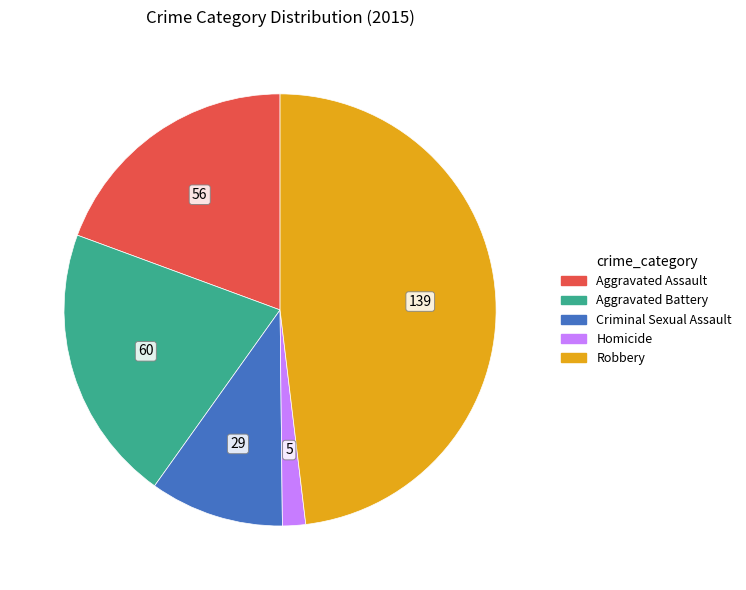

How many slices are in this pie chart?

5